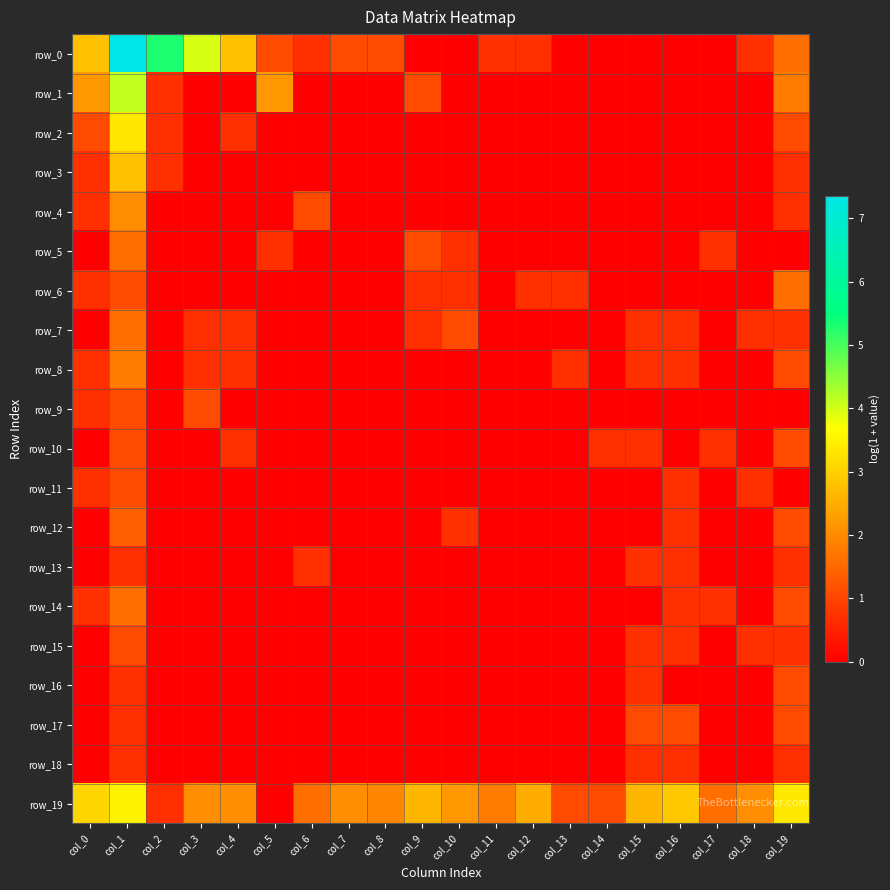

At which category is the sum across all series the highest?

col_1